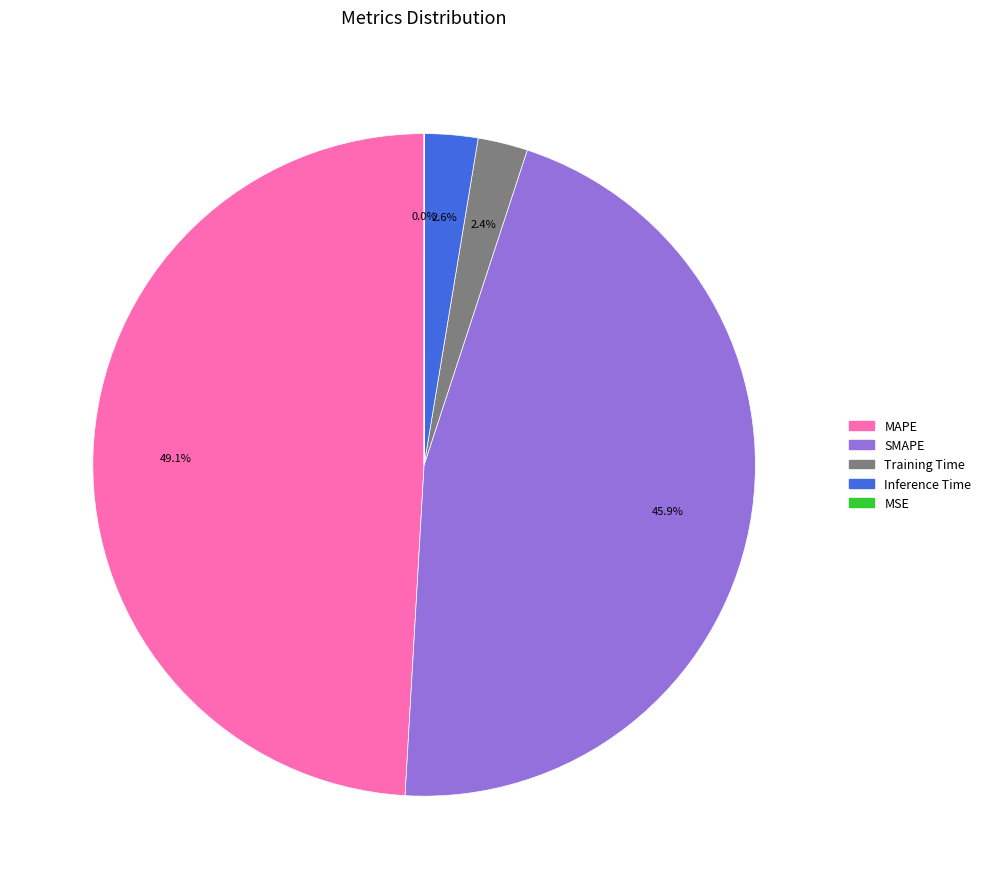

Does SMAPE account for over 50% of the chart?

No